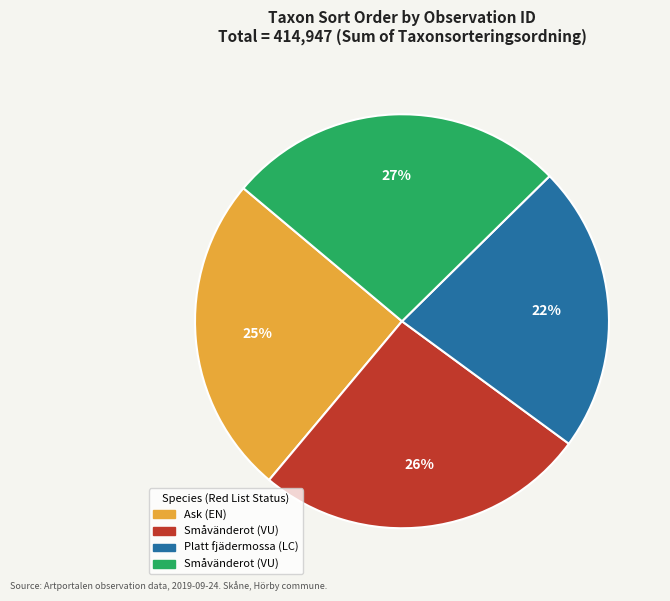

To the nearest percent, what is the average slice percentage?

25%